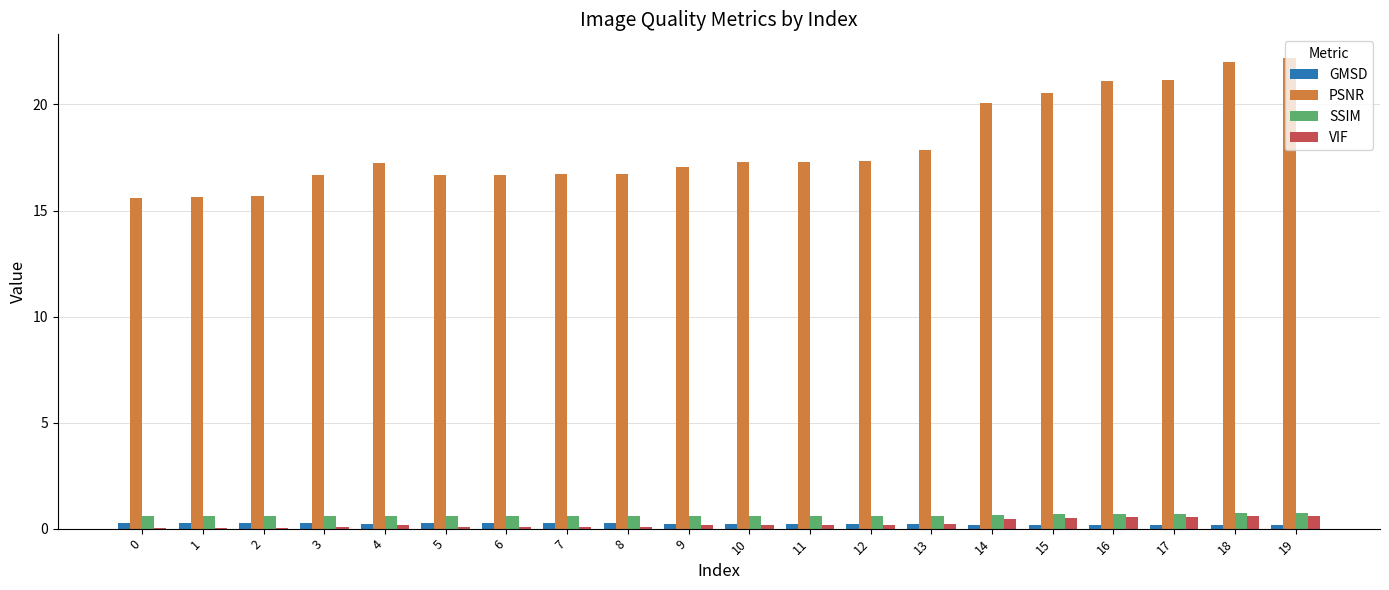

Which series has the largest total across all categories?

PSNR